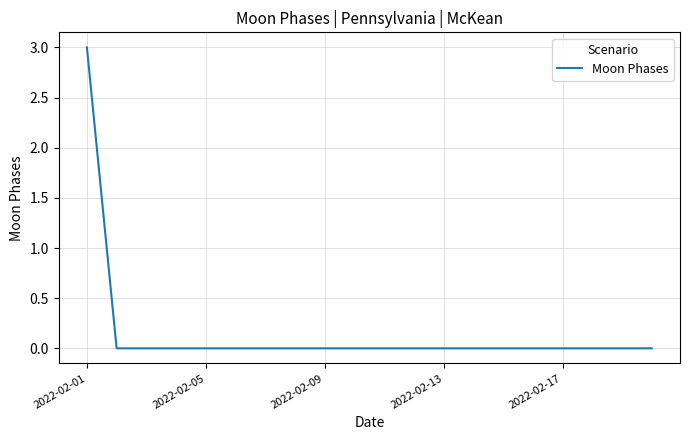

What is the greatest value displayed?

3